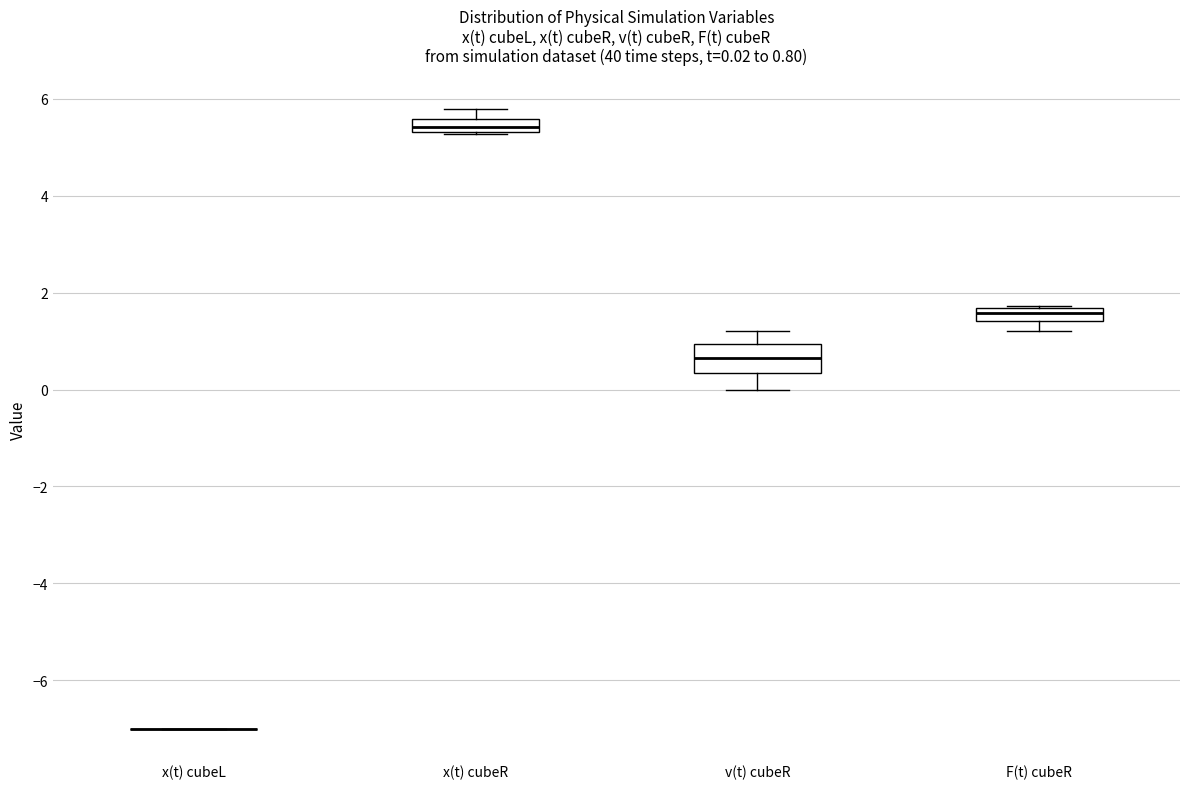

Comparing the boxes themselves (not the whiskers), which one is the tallest?

v(t) cubeR